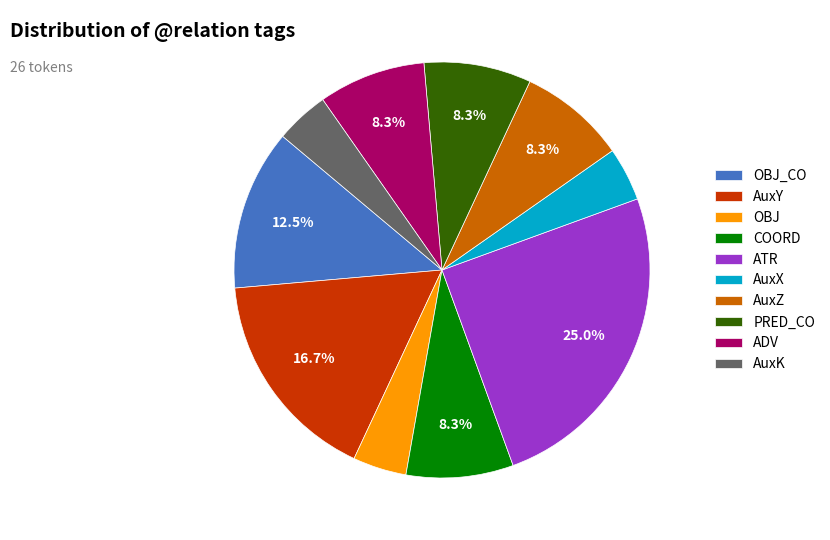

Between OBJ and AuxY, which is larger?

AuxY